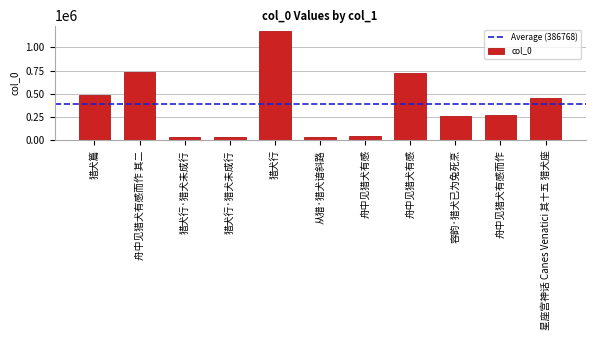

The chart shows a value of 43834 at 舟中见猎犬有感. True or false?

True